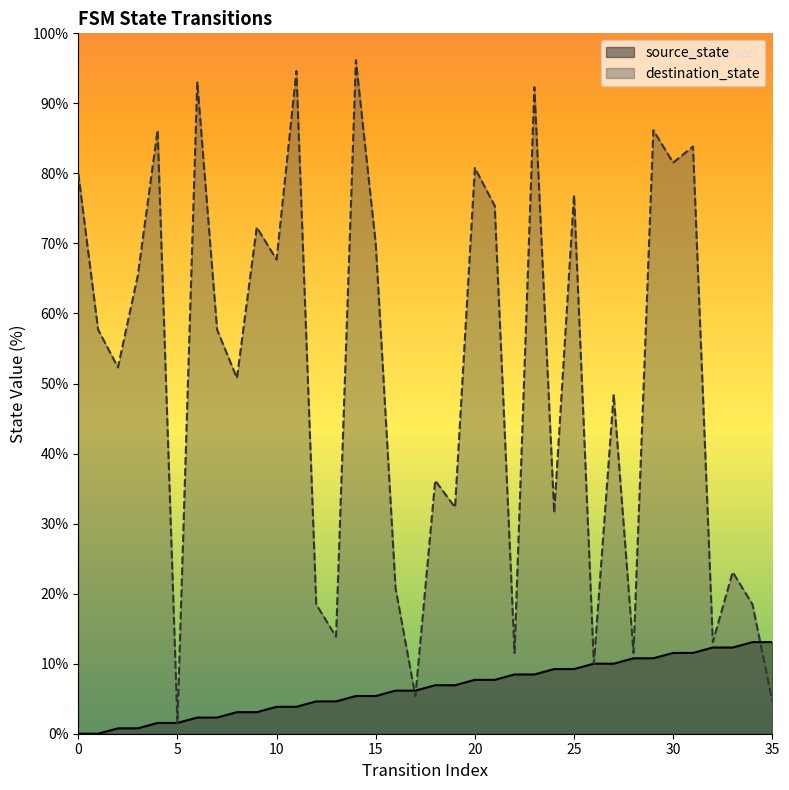

How many lines are shown in the chart?

2